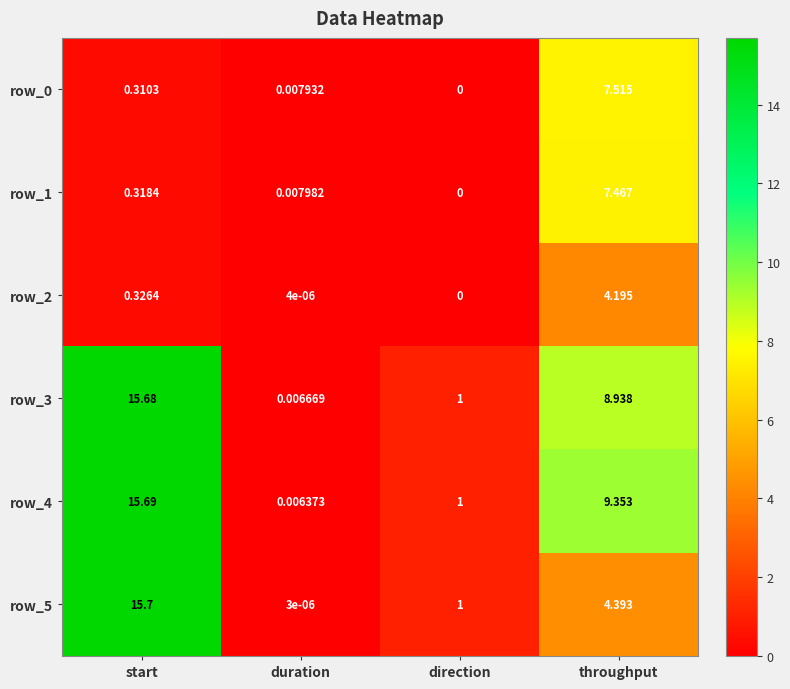

How many data points in row_4 are less than 9?

2